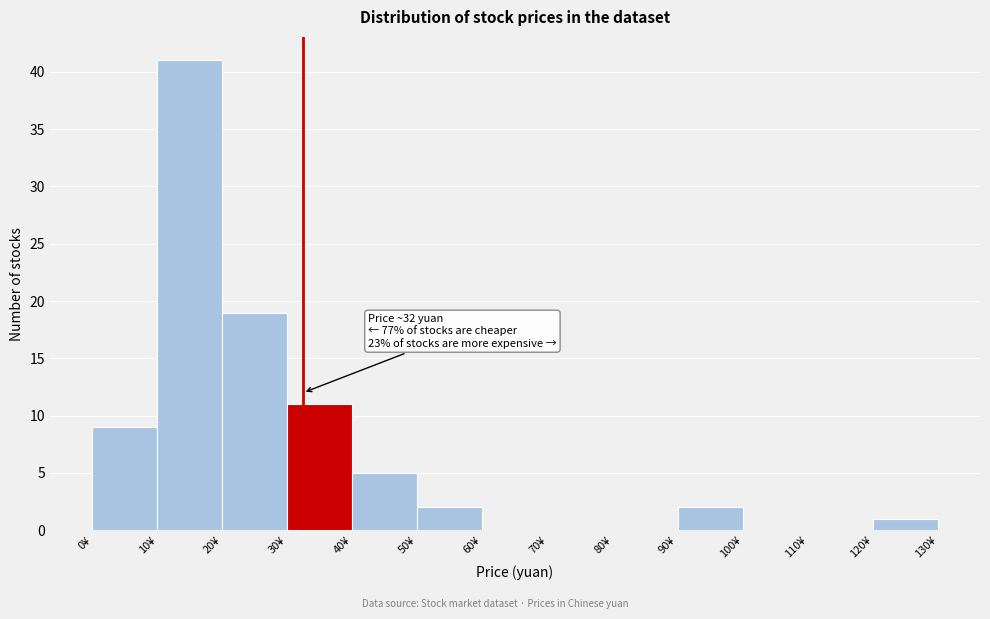

Which range on the x-axis has the tallest bar?

10 to 20